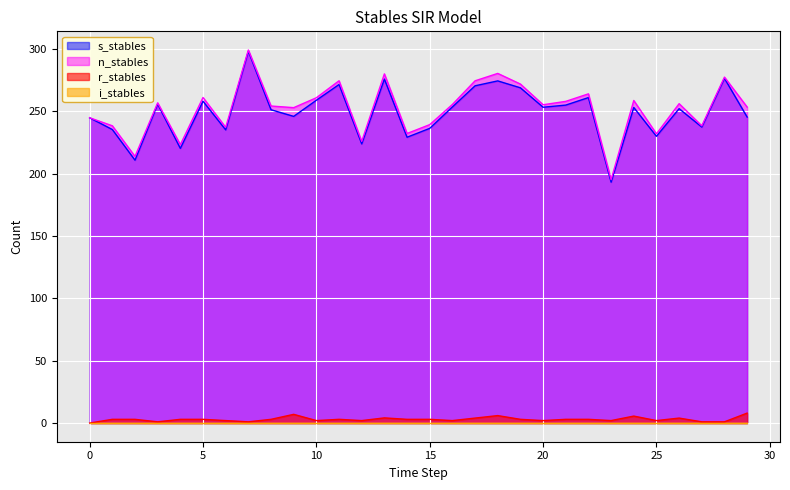

Which series has the largest range (max minus min)?

s_stables